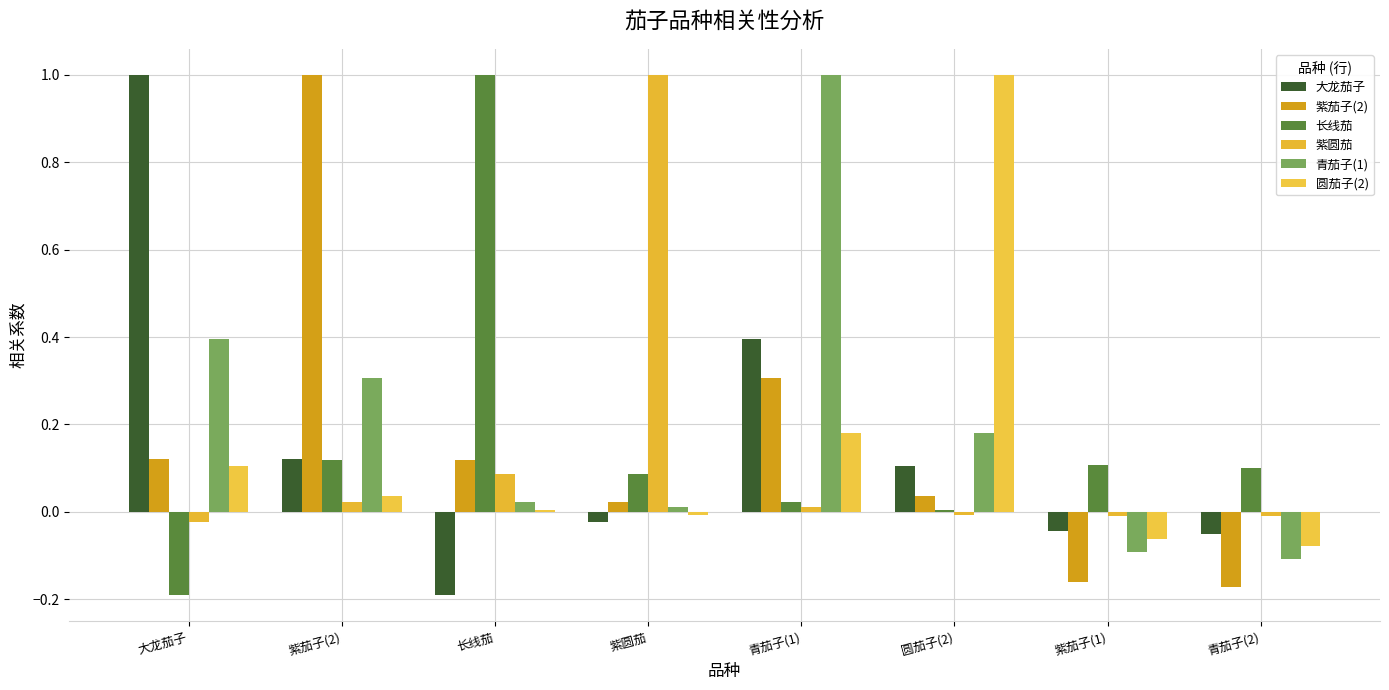

What is the sum of all 紫圆茄 values?

1.1